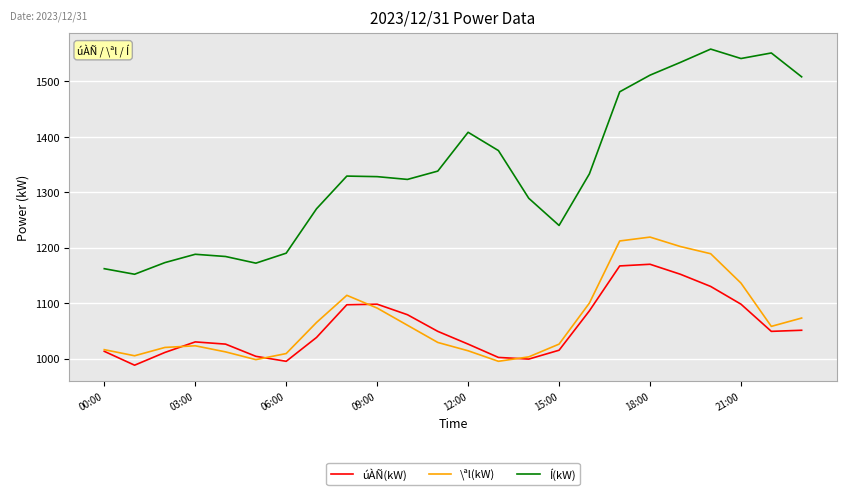

Does the chart display data point markers on the line(s)?

No